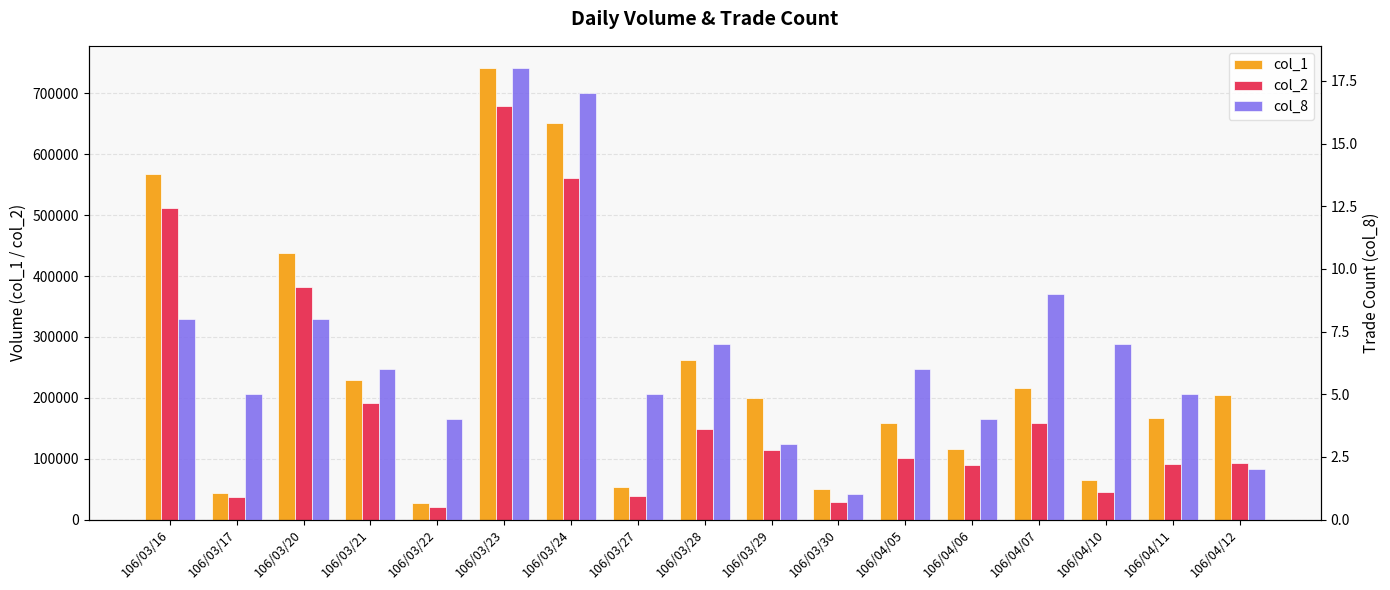

Is it true that col_2 equals 90720 at 106/04/11?

True